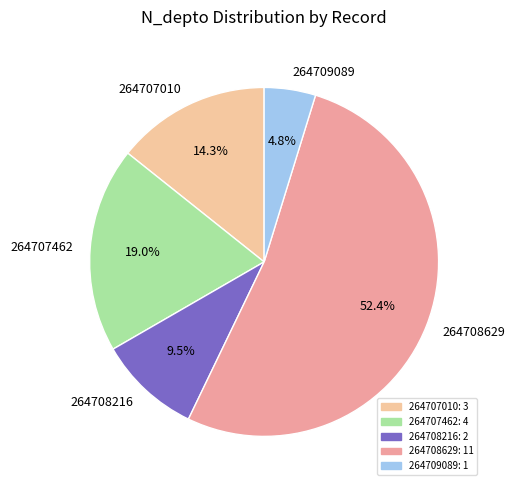

How many segments does this pie chart have?

5